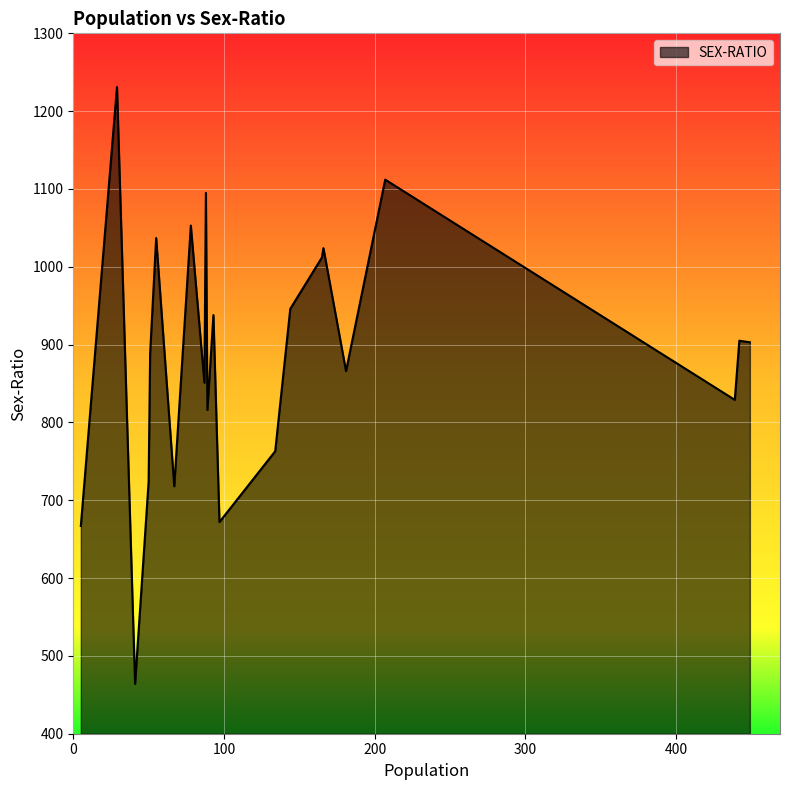

What is the difference between the maximum and minimum values?

767